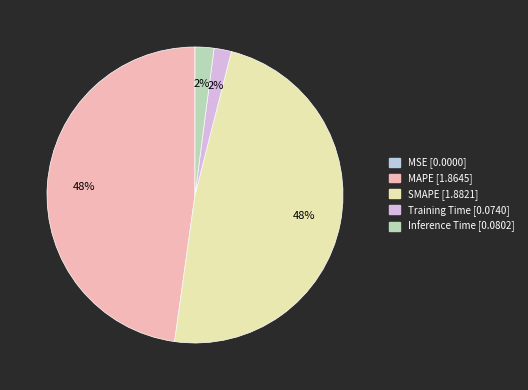

What portion of the pie excludes SMAPE?

51.8%